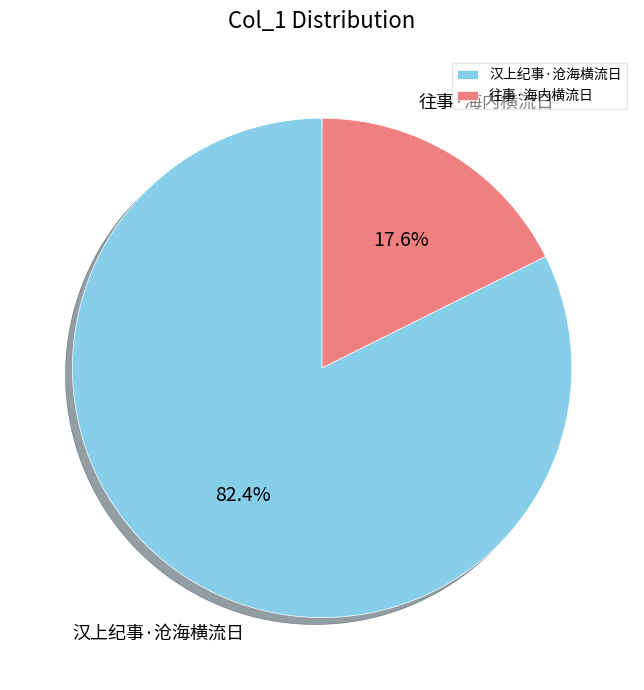

To the nearest percent, what is the difference between the 往事·海内横流日 and 汉上纪事·沧海横流日 slice percentages?

65%